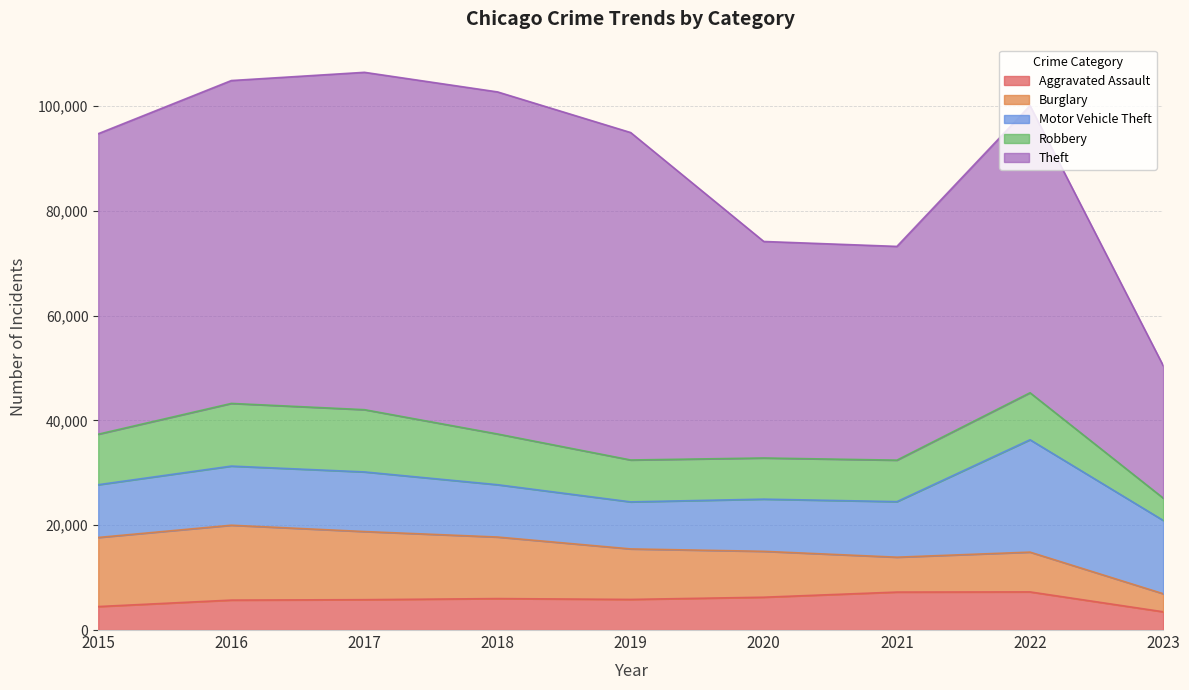

How many categories are shown in the chart?

9